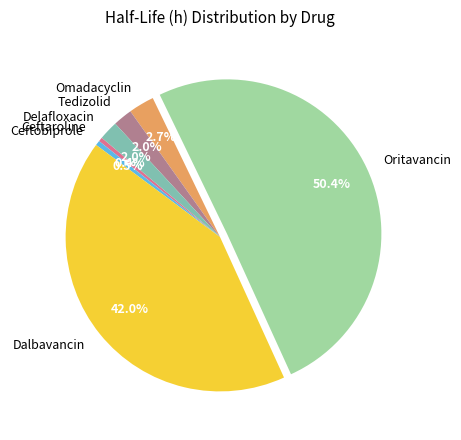

What is the largest slice in the pie chart?

Oritavancin